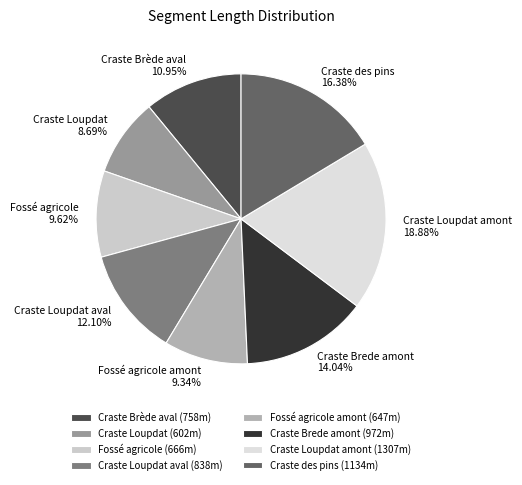

To the nearest percent, what is the difference between the Craste Brède aval and Craste Loupdat slice percentages?

2%